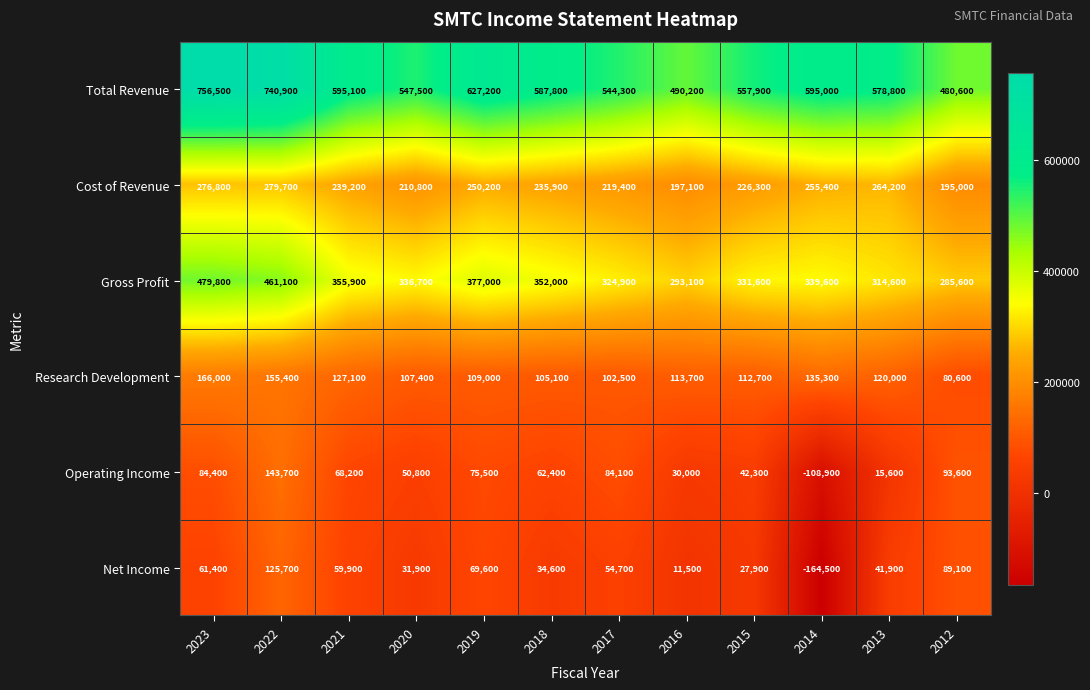

Which series has the largest total across all categories?

Total Revenue